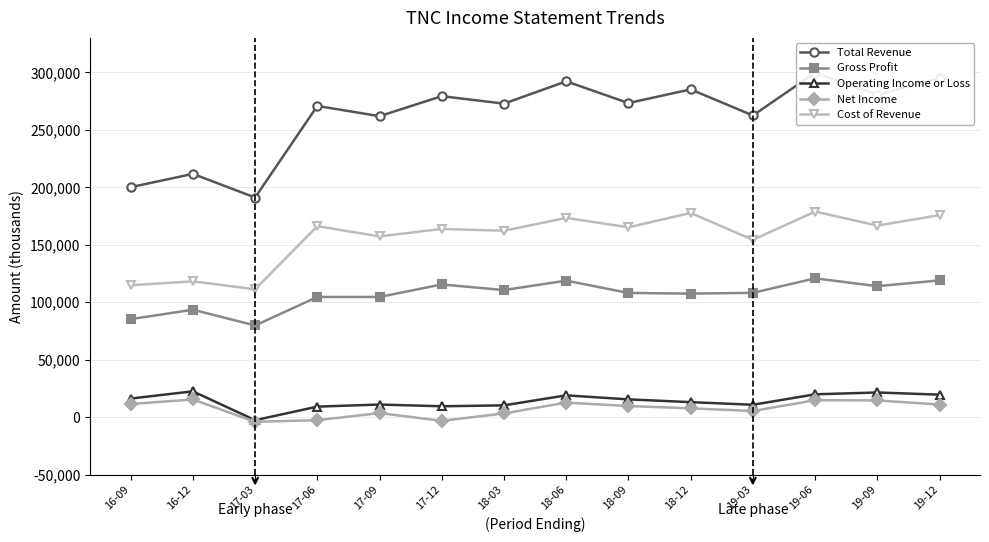

What is the lowest value of the Cost of Revenue series?

111300